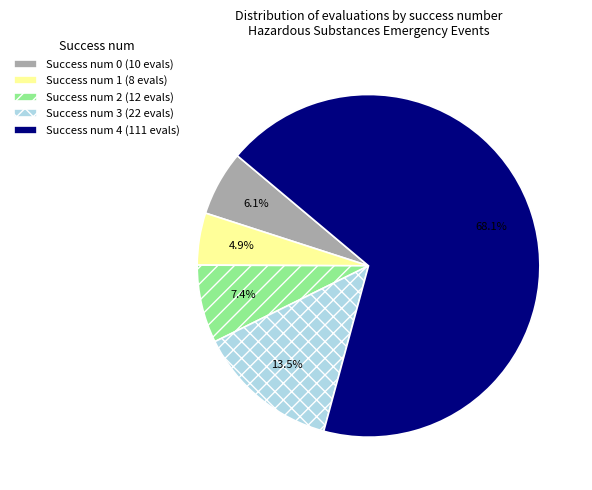

Is the sum of Success num 3 (22 evals) and Success num 1 (8 evals) greater than half?

No